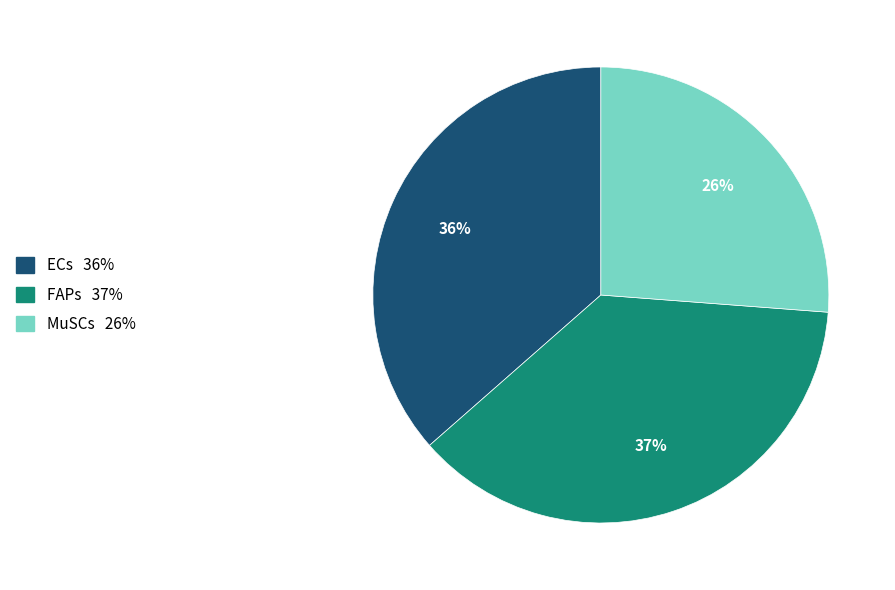

Is the sum of FAPs and MuSCs greater than half?

Yes